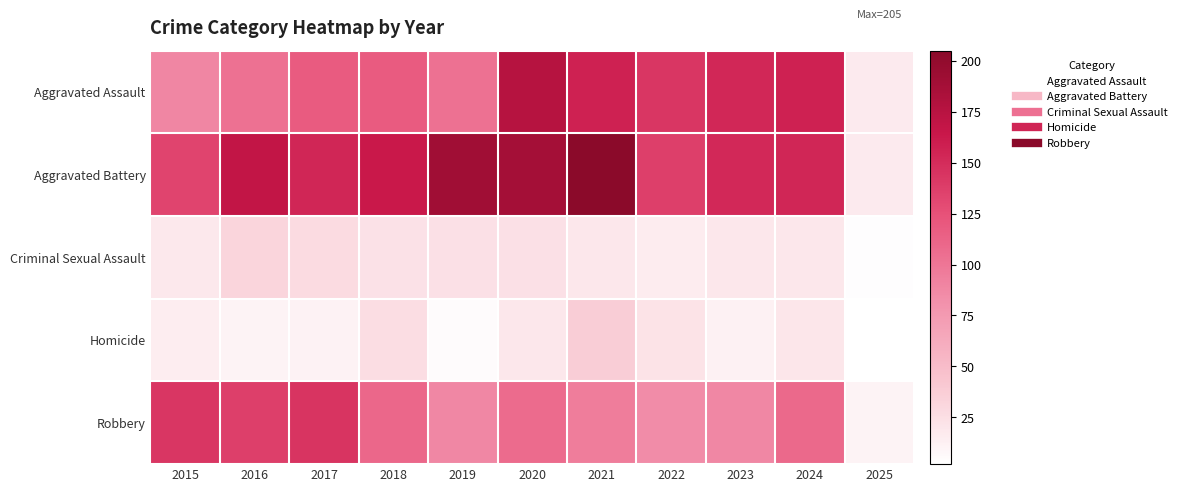

Reading left to right, list all the values displayed in this chart.

Aggravated Assault: 2015=89	2016=103	2017=118	2018=118	2019=103	2020=176	2021=157	2022=143	2023=153	2024=157	2025=17
Aggravated Battery: 2015=133	2016=168	2017=154	2018=163	2019=190	2020=188	2021=205	2022=137	2023=152	2024=154	2025=17
Criminal Sexual Assault: 2015=18	2016=32	2017=28	2018=23	2019=24	2020=24	2021=19	2022=16	2023=19	2024=19	2025=3
Homicide: 2015=15	2016=10	2017=11	2018=26	2019=5	2020=19	2021=37	2022=22	2023=12	2024=20	2025=2
Robbery: 2015=143	2016=137	2017=144	2018=110	2019=88	2020=107	2021=95	2022=85	2023=88	2024=109	2025=10